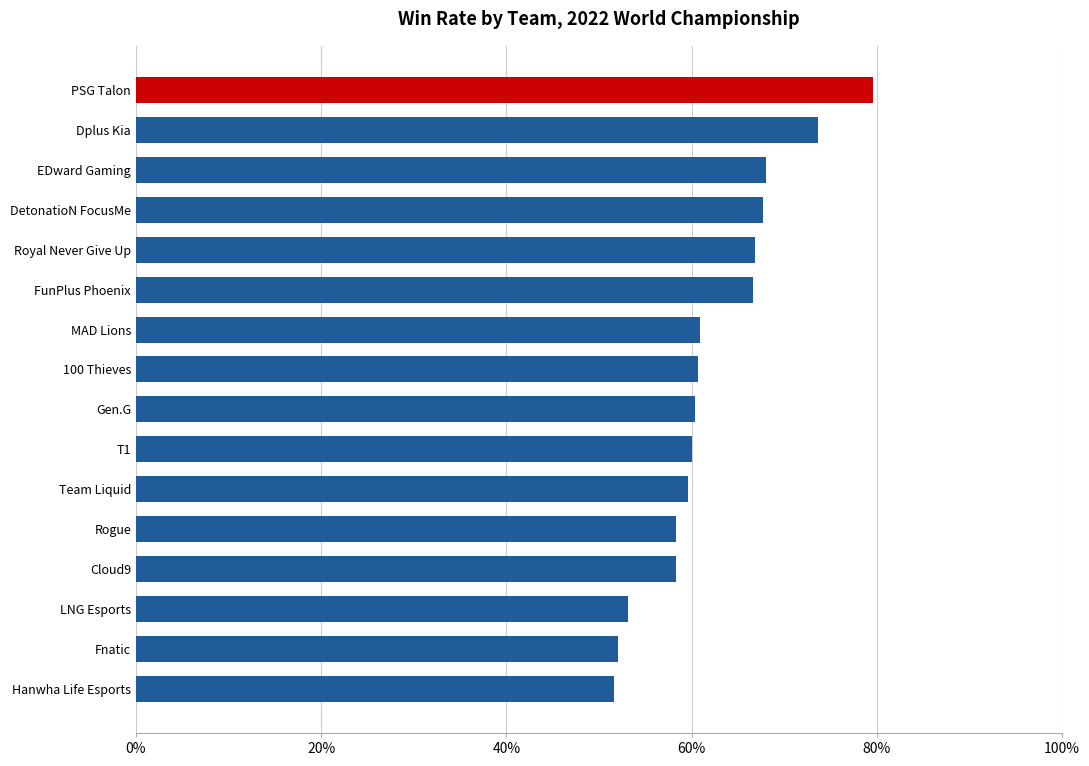

Are the bars horizontal?

Yes